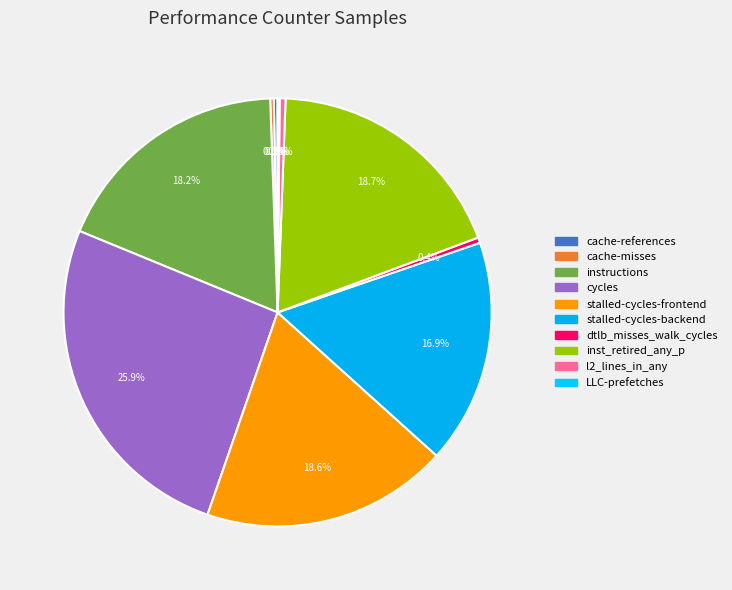

What is the largest slice in the pie chart?

cycles